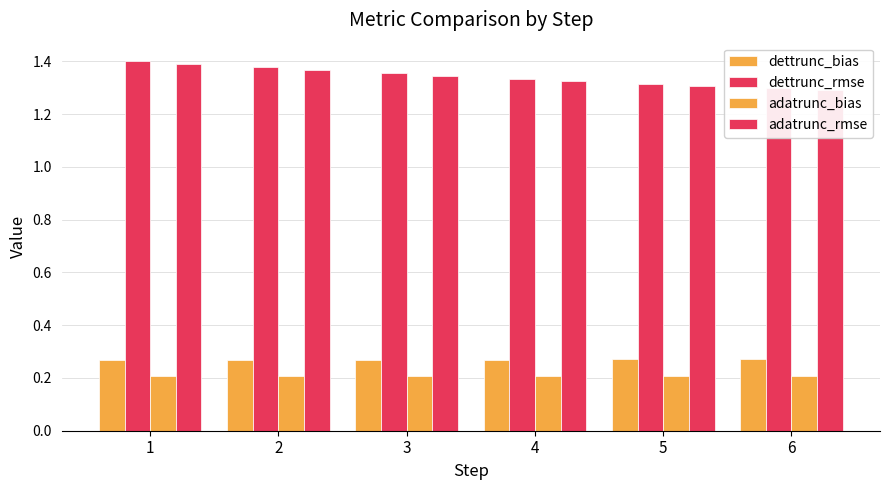

What is the sum of the dettrunc_bias values at 3 and 2?

0.5